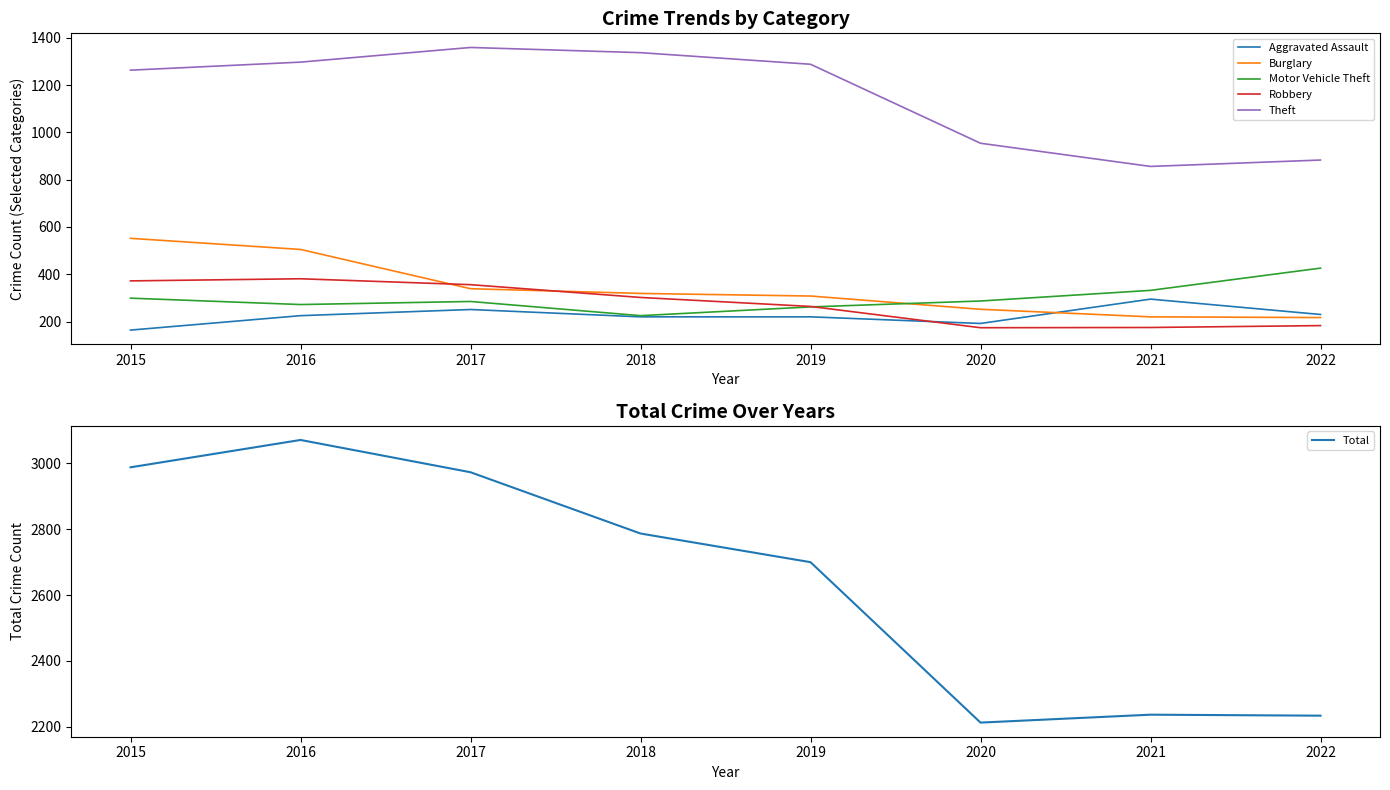

True or false: Robbery has a value of 109 at 2018.

False